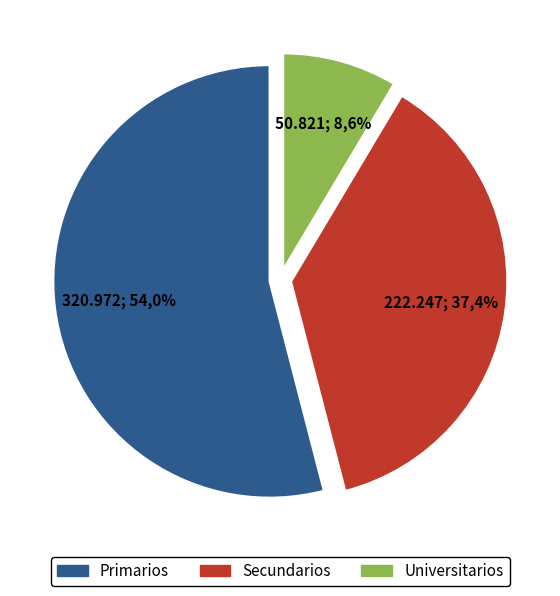

What is the largest slice in the pie chart?

Primarios